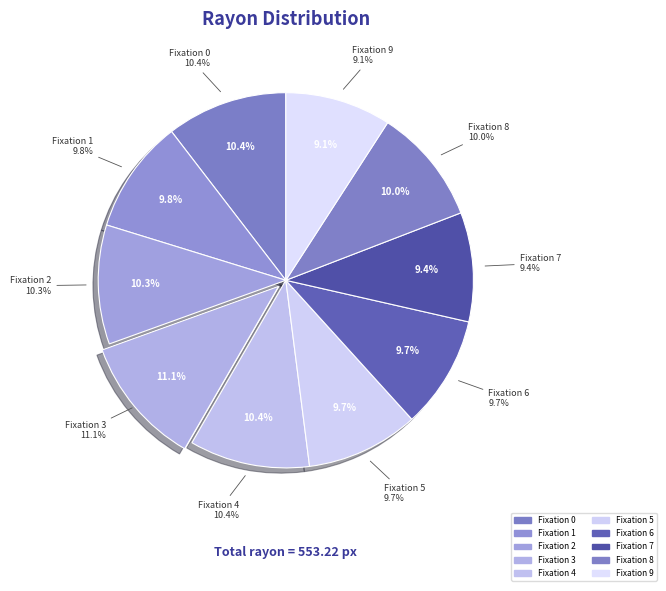

The 1 slice represents 2% of the pie. True or false?

False